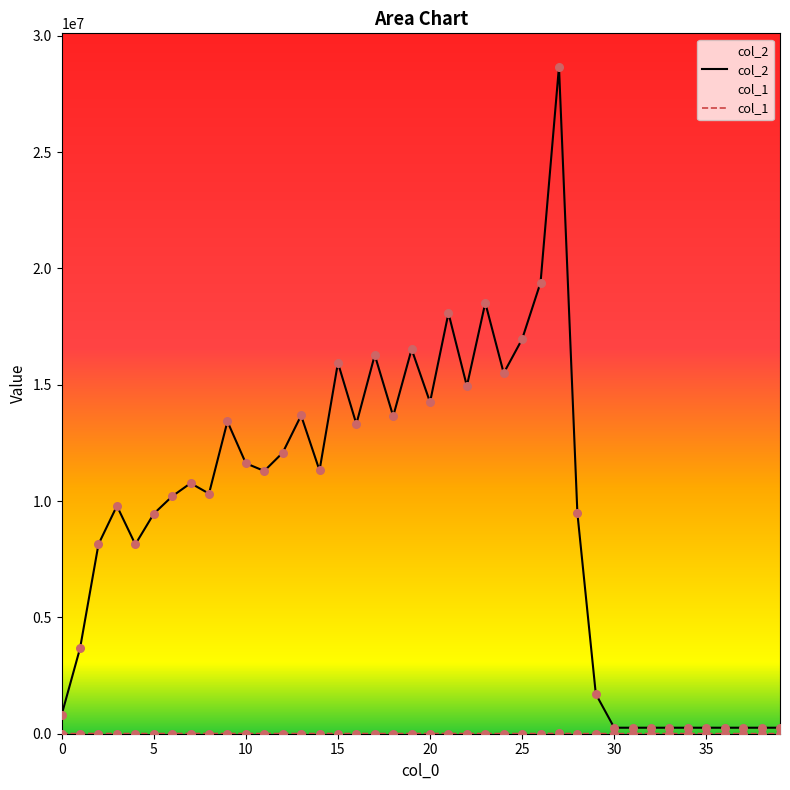

What are all the series names shown in the legend?

col_2, col_1